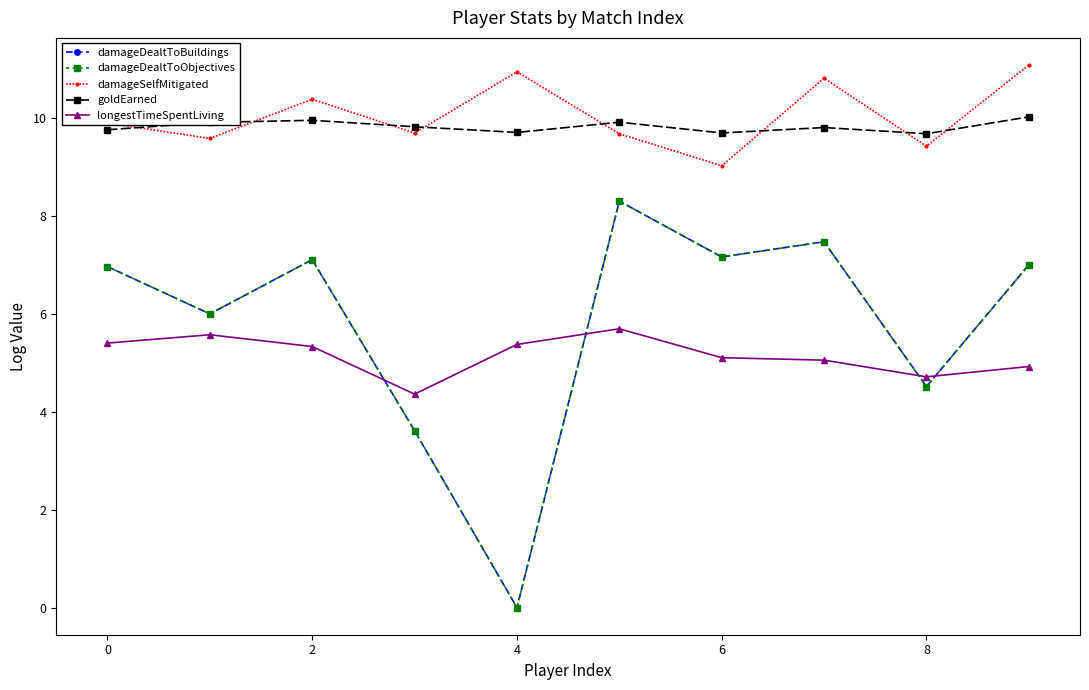

Does the chart have visible grid lines?

No